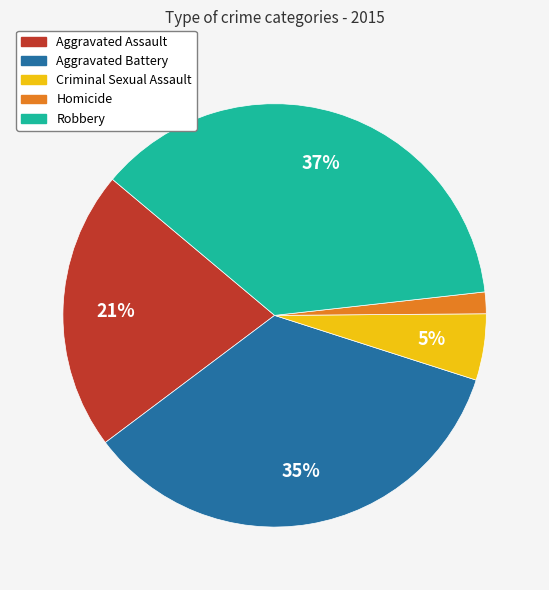

How many segments does this pie chart have?

5